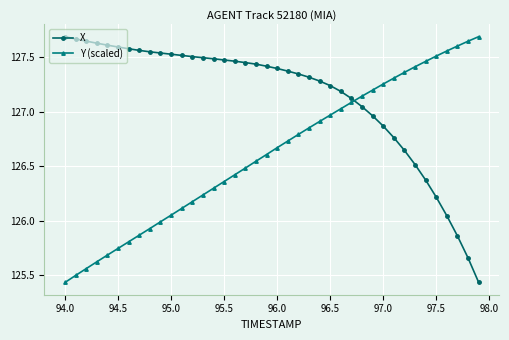

List the series in order of their overall mean, lowest first.

Y (scaled), X